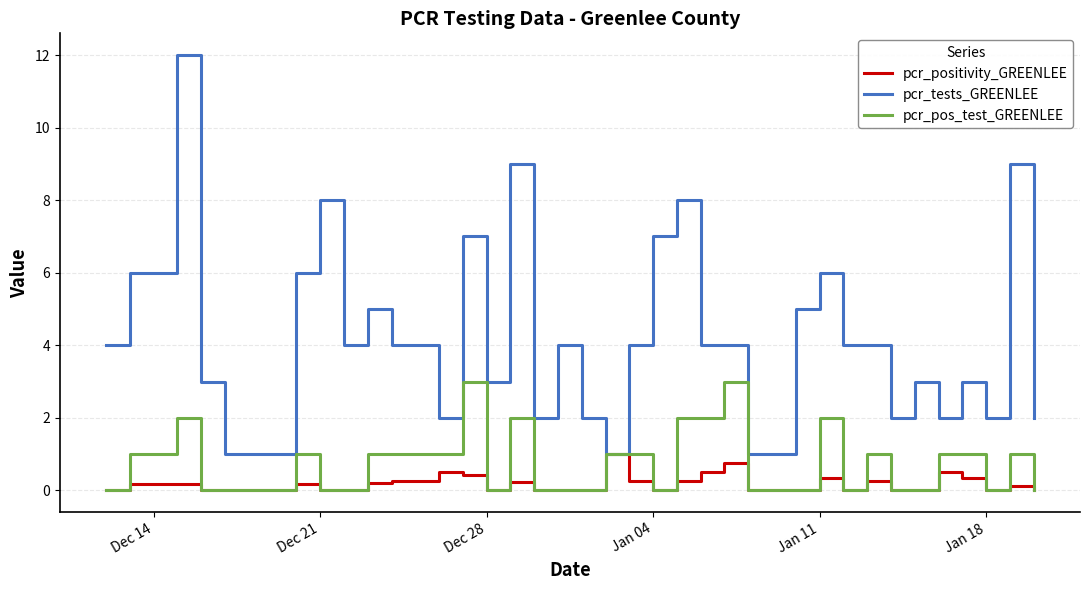

What is the greatest value displayed?

12.0